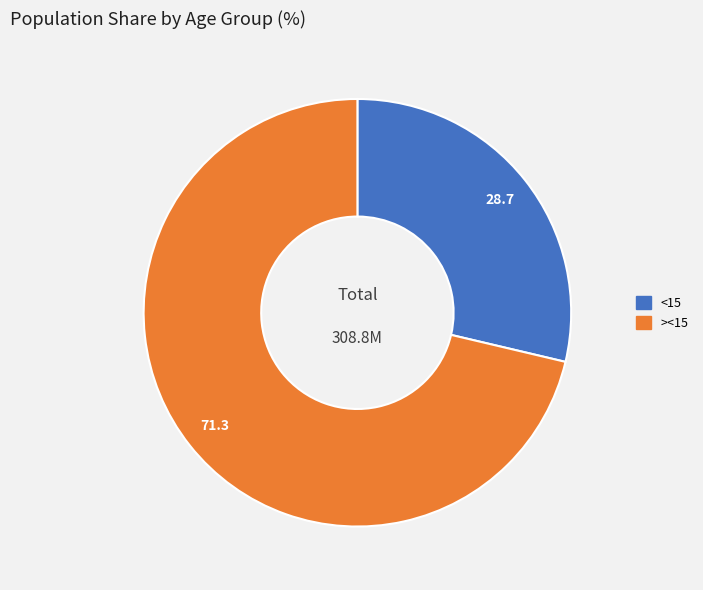

Is the sum of ><15 and <15 greater than half?

Yes